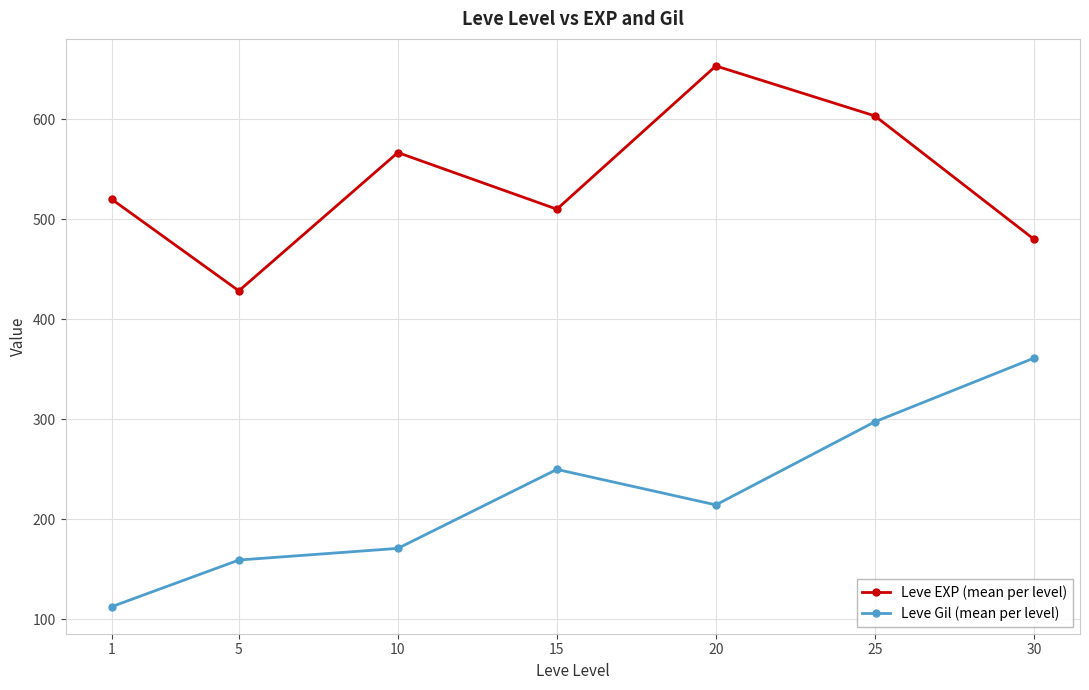

What is the difference between the highest and lowest values at 25?

306.0